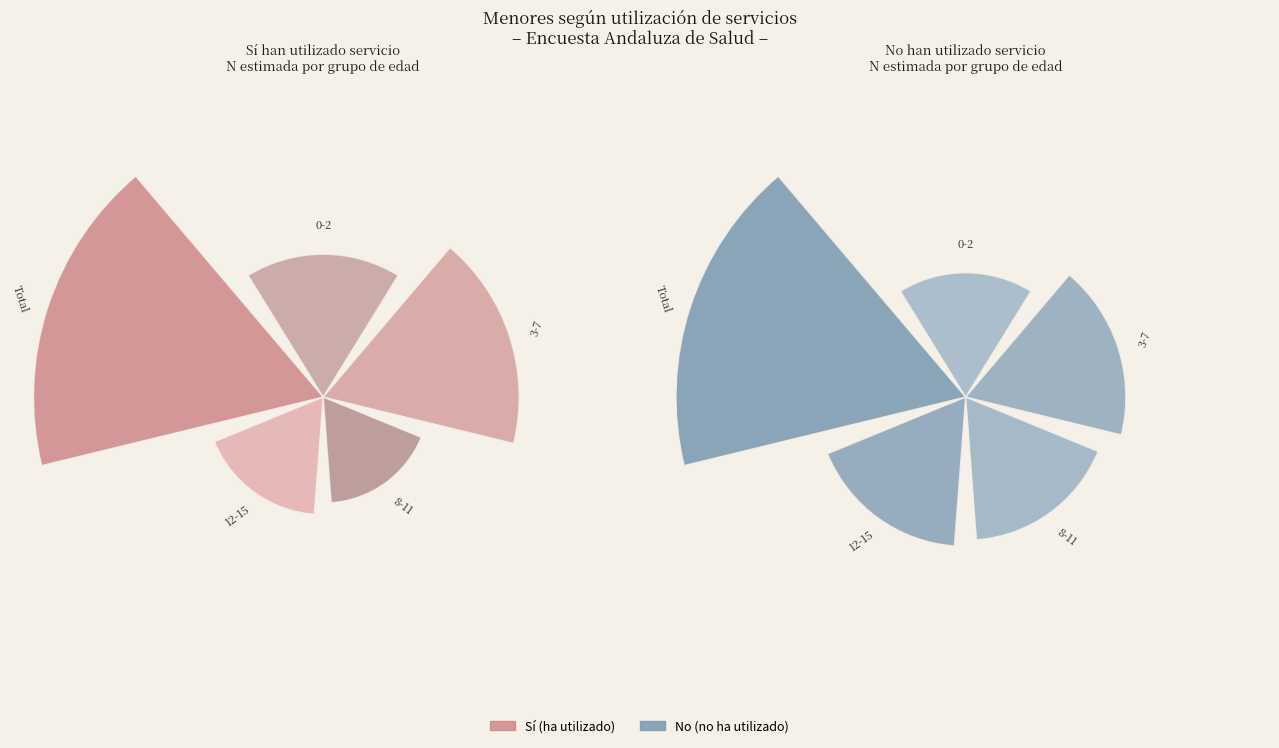

Which series has the widest spread of values?

No